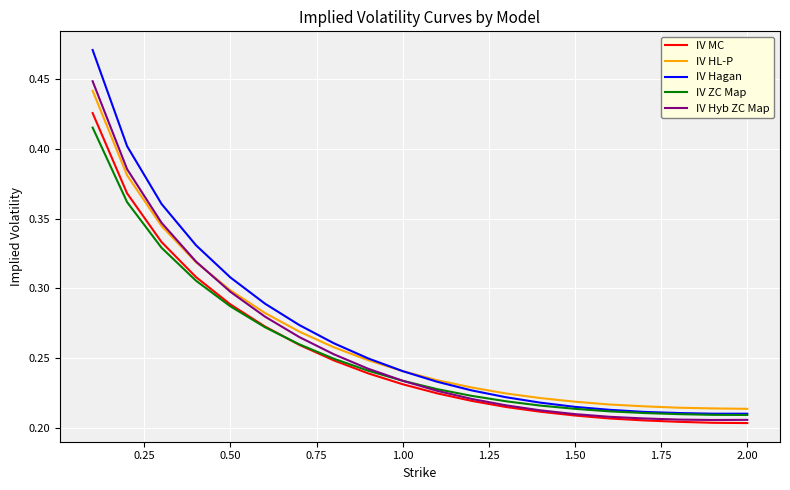

Which series has the widest spread of values?

IV Hagan